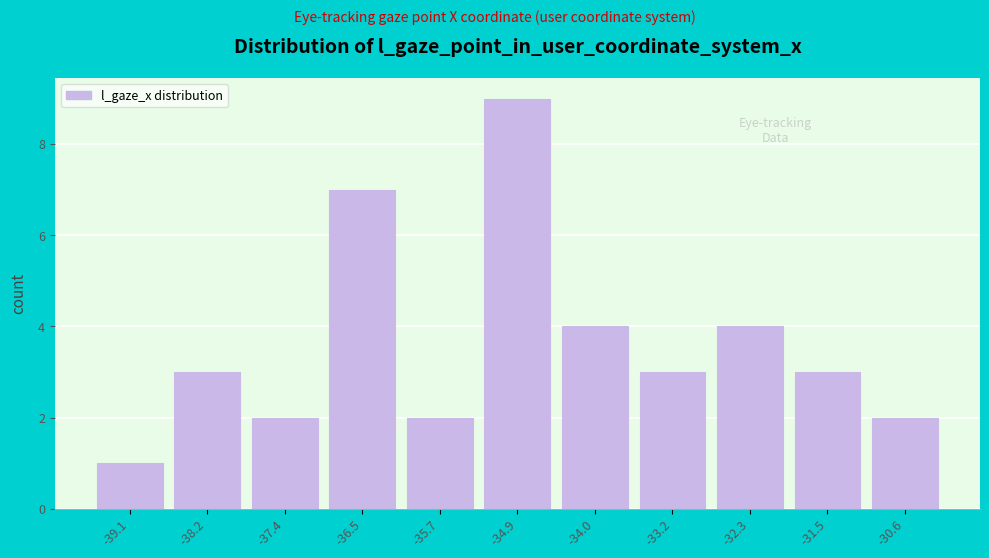

Reading left to right, extract all data points from this chart.

1	3	2	7	2	9	4	3	4	3	2